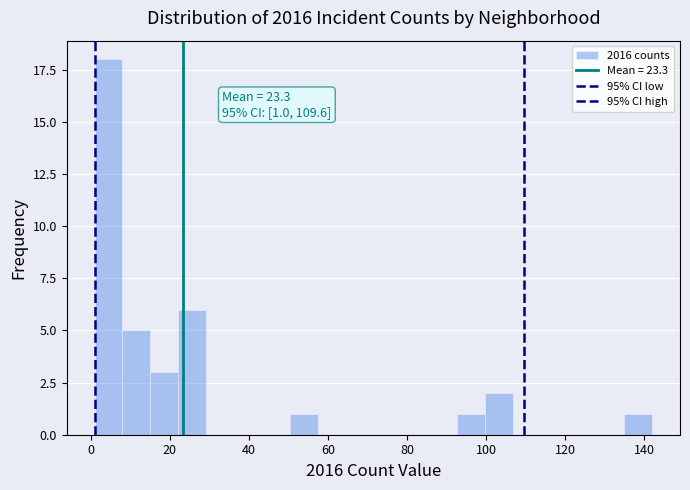

Around what value on the x-axis is the tallest bar? Give the approximate position of its centre, as read against the axis.

4